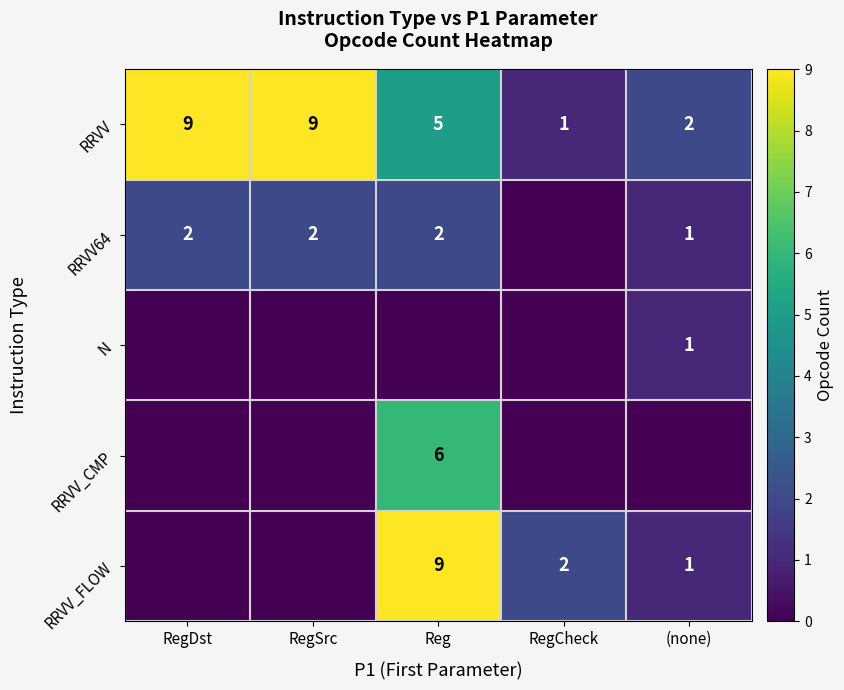

What is the sum of all RRVV values?

26